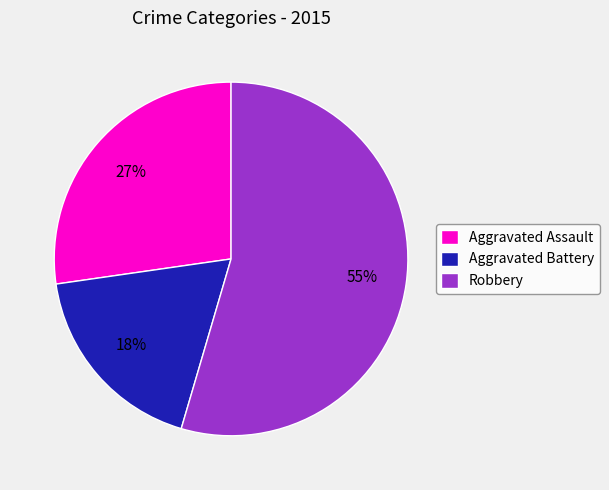

Between Robbery and Aggravated Battery, which is larger?

Robbery